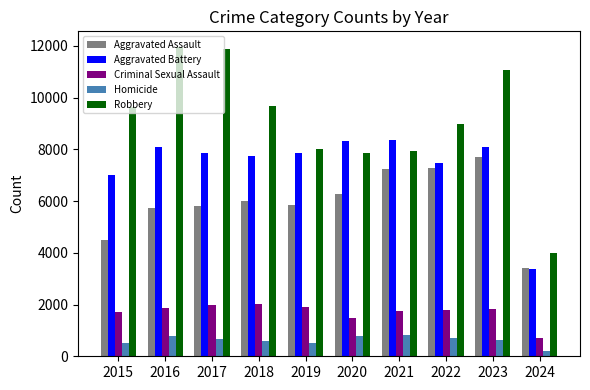

What is the value of the Aggravated Battery bar at the 2nd from the left?

8086